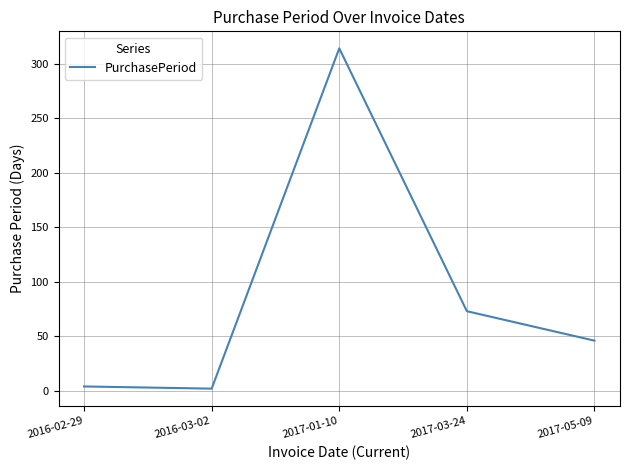

Which has a higher value, 2017-01-10 or 2017-03-24?

2017-01-10